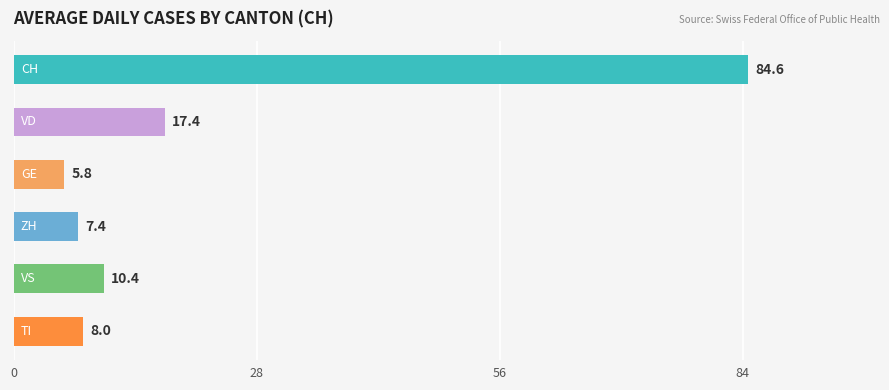

Count the number of data series in this chart.

1